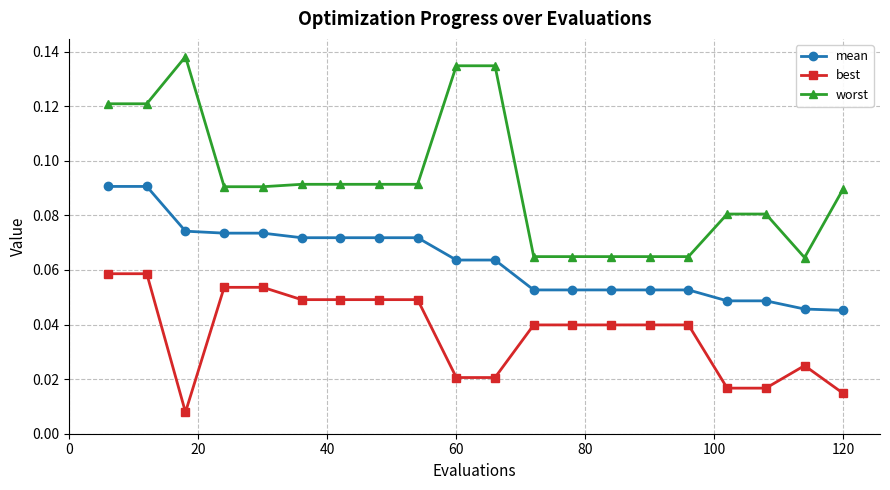

List the series in order of their peak value, lowest first.

best, mean, worst